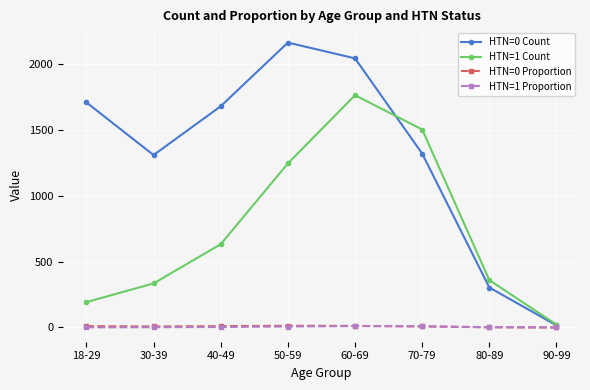

The HTN=0 Count series shows 1682.0 at 40-49. True or false?

True